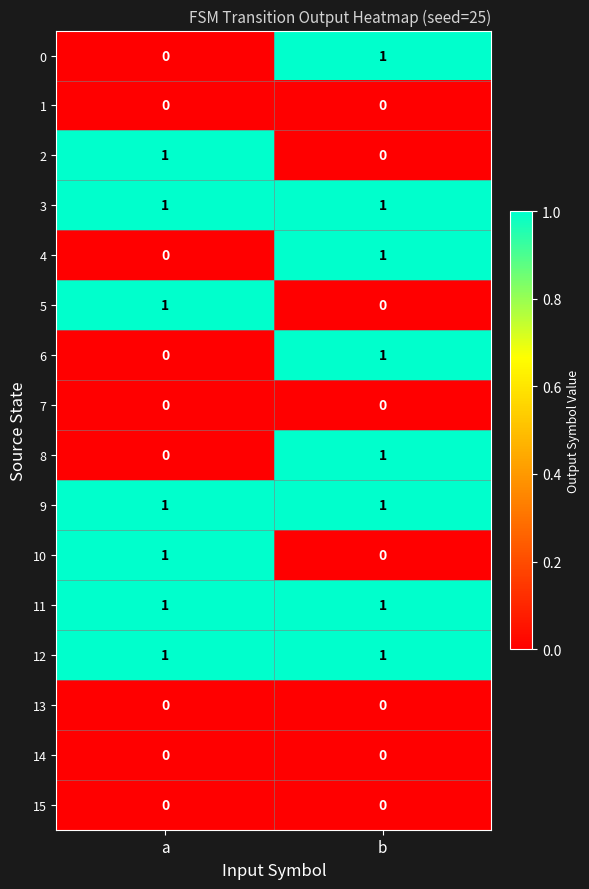

List the labels in order of 4 value, largest first.

b, a